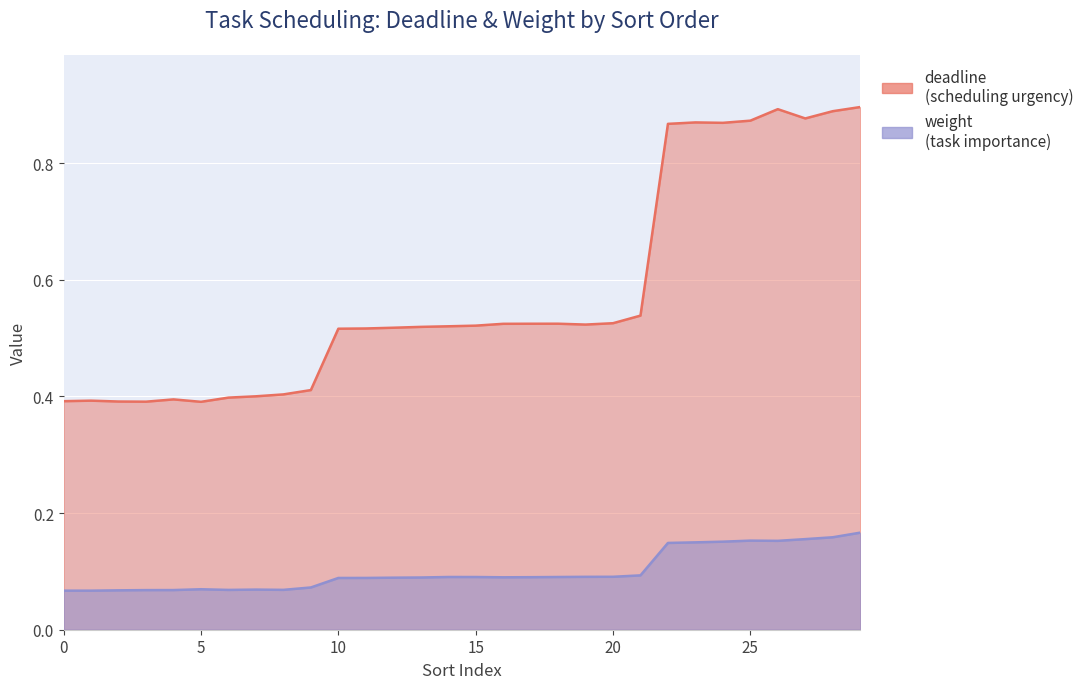

In deadline, how many points are higher than both neighbors (excluding endpoints)?

5